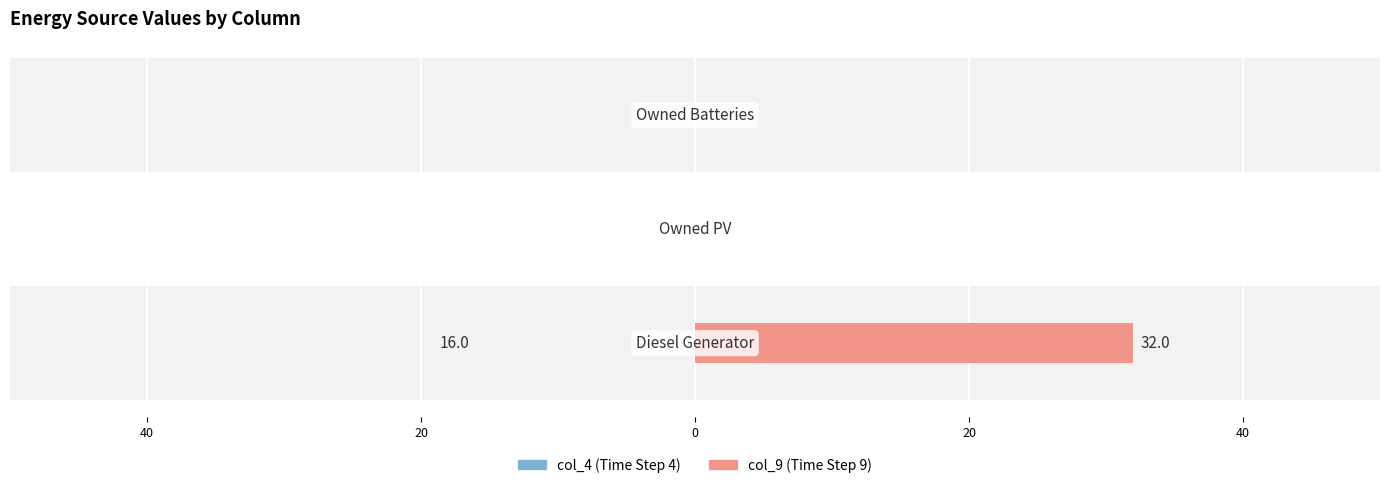

Rank the series by their maximum value, from highest to lowest.

col_9, col_4